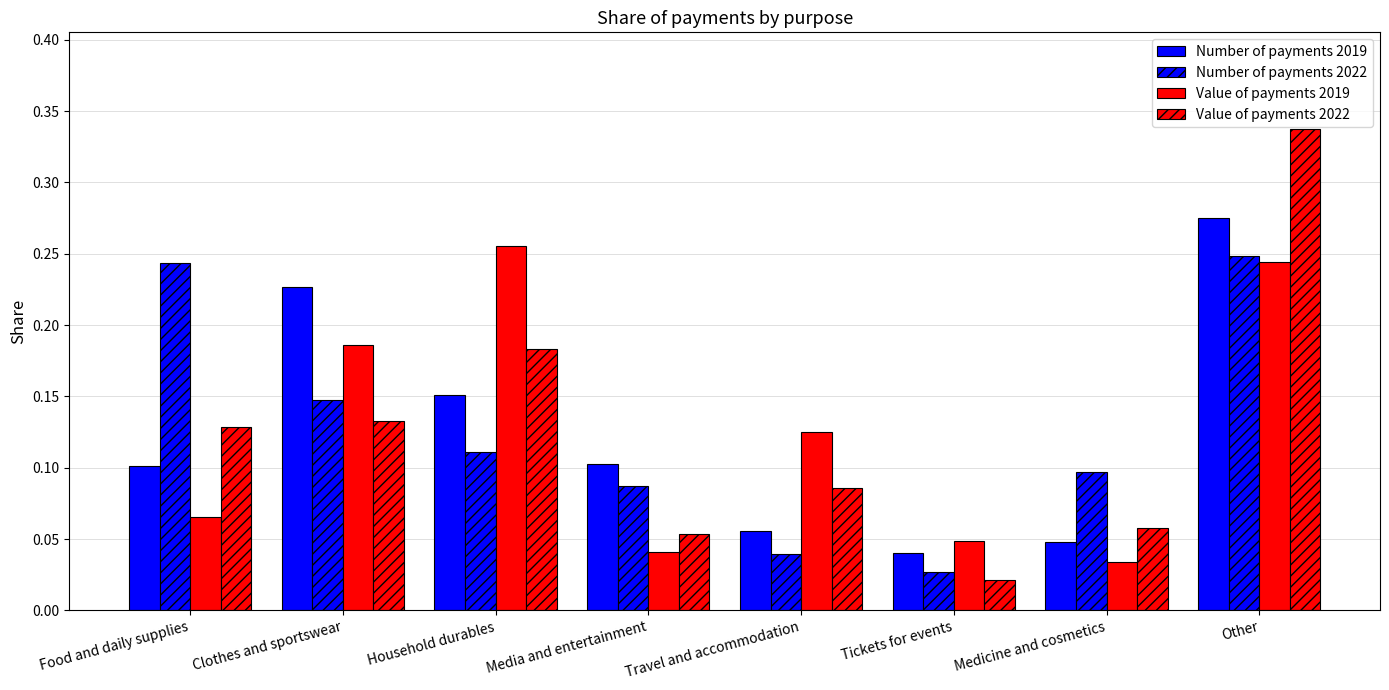

At how many categories does at least one series exceed 0?

8